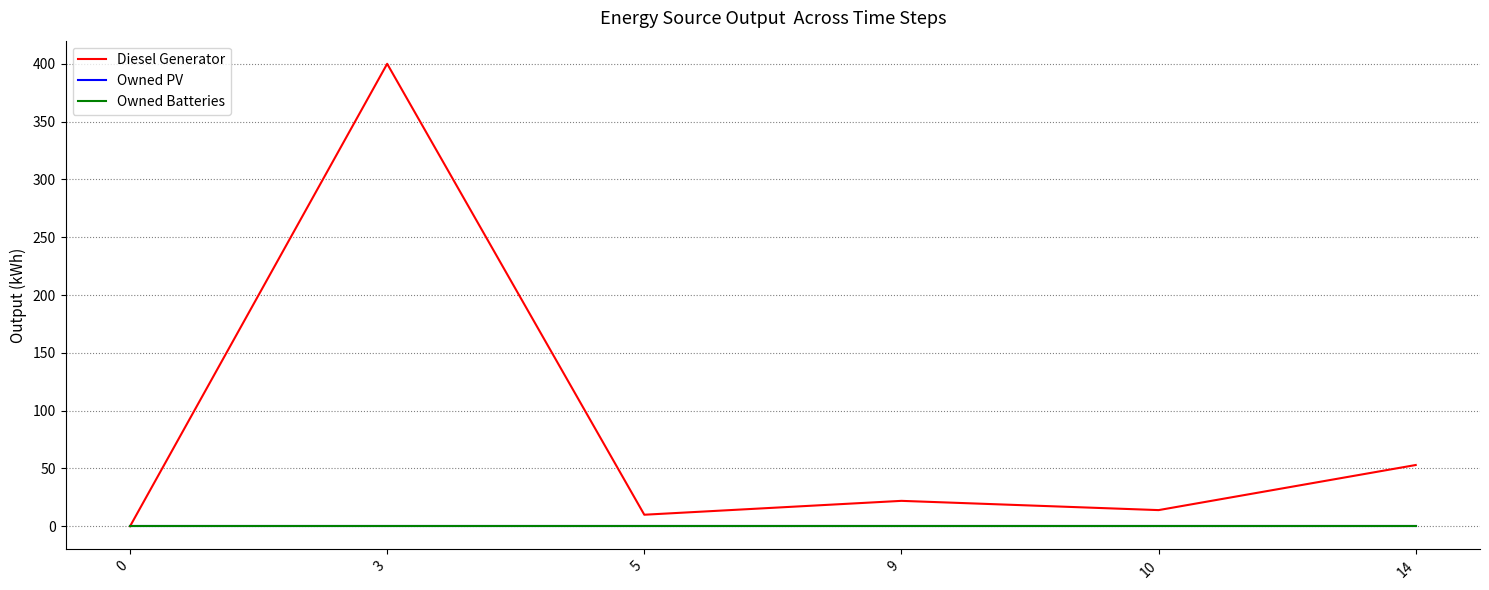

Rank the categories by Owned Batteries value from highest to lowest.

0, 3, 5, 9, 10, 14